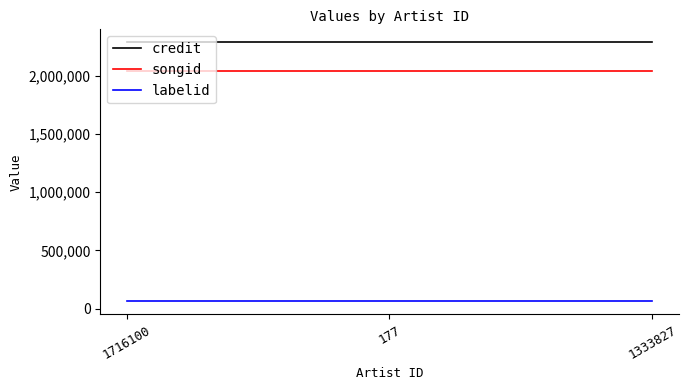

Which series has the largest total across all categories?

credit